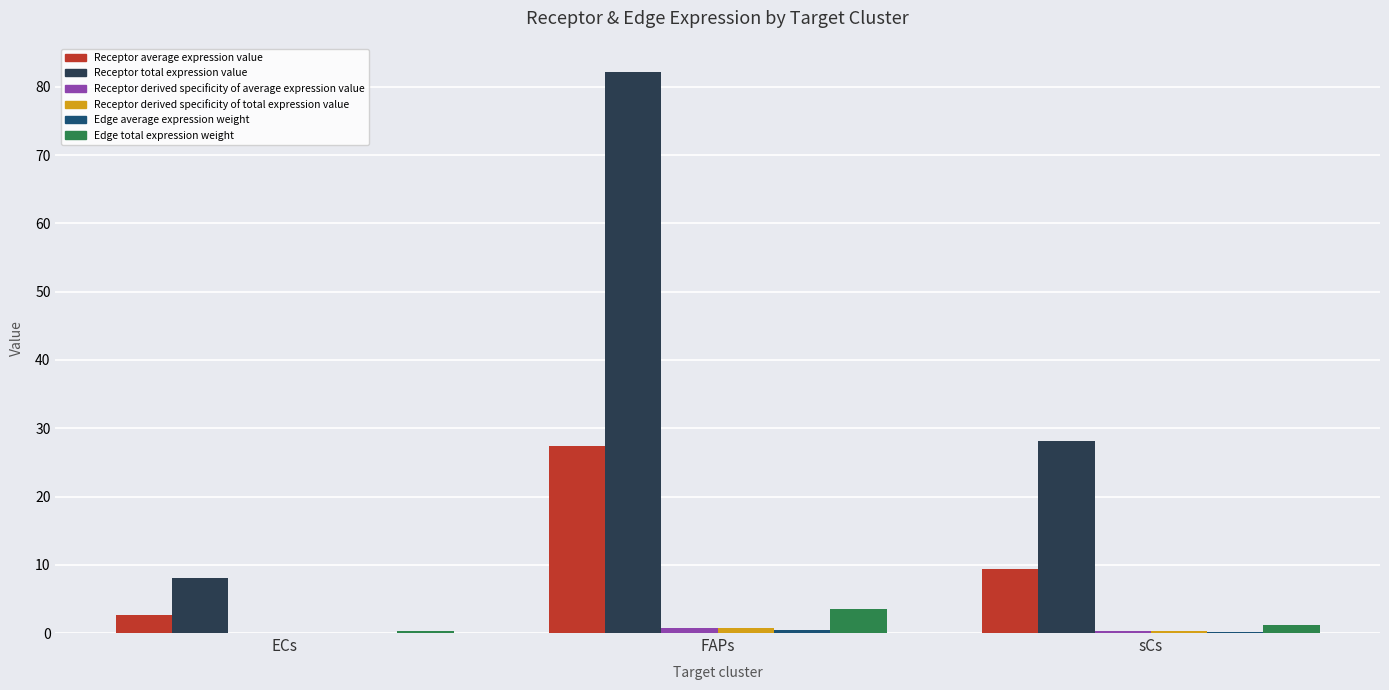

True or false: Receptor total expression value has a value of 28.1 at sCs.

True